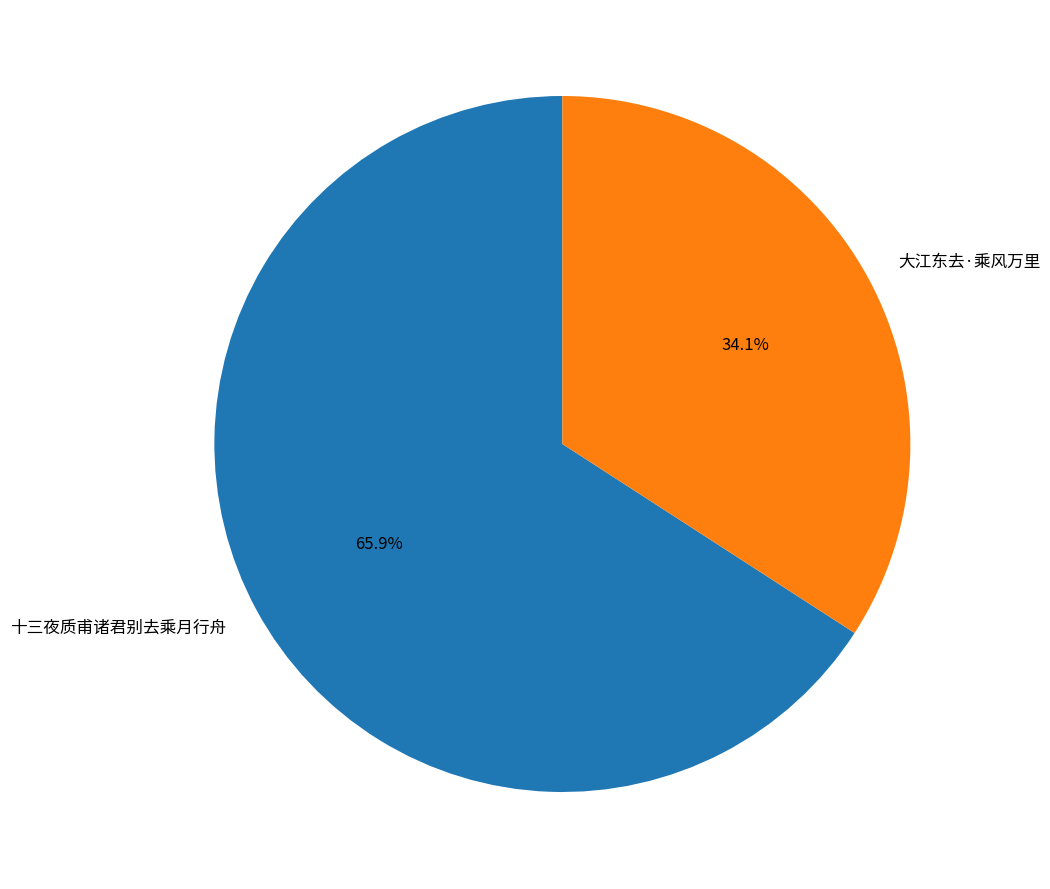

Between 十三夜质甫诸君别去乘月行舟 and 大江东去·乘风万里, which is larger?

十三夜质甫诸君别去乘月行舟